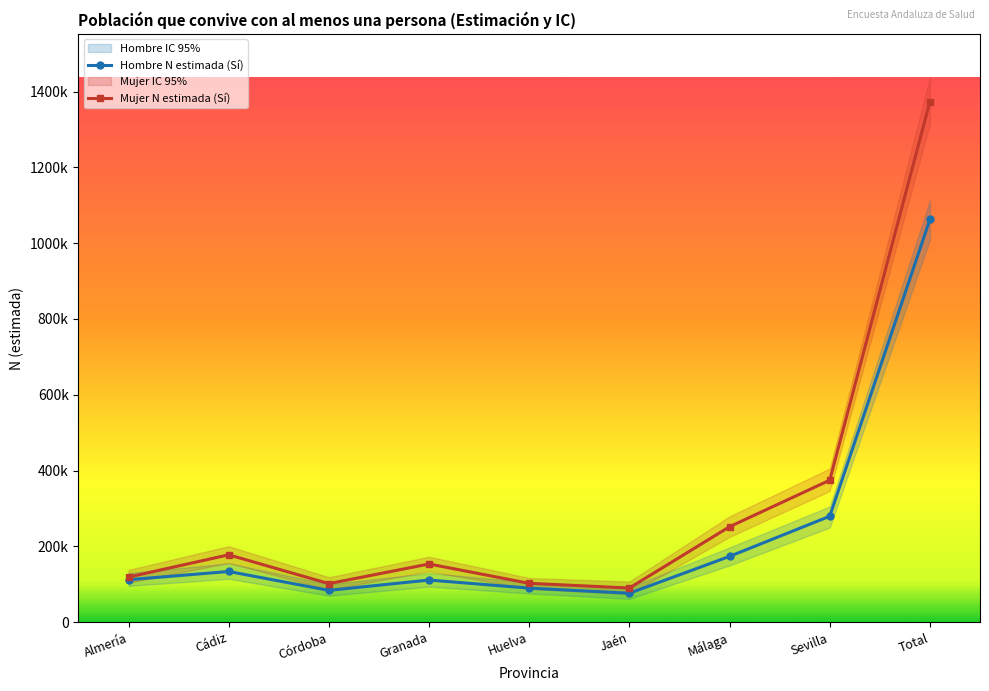

List the labels in order of Hombre N estimada (Sí) value, smallest first.

Jaén, Córdoba, Huelva, Granada, Almería, Cádiz, Málaga, Sevilla, Total